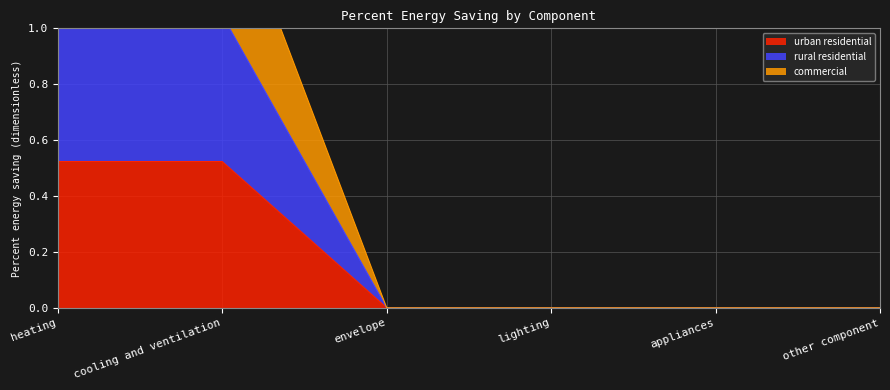

Rank the categories by urban residential value from highest to lowest.

heating, cooling and ventilation, envelope, lighting, appliances, other component